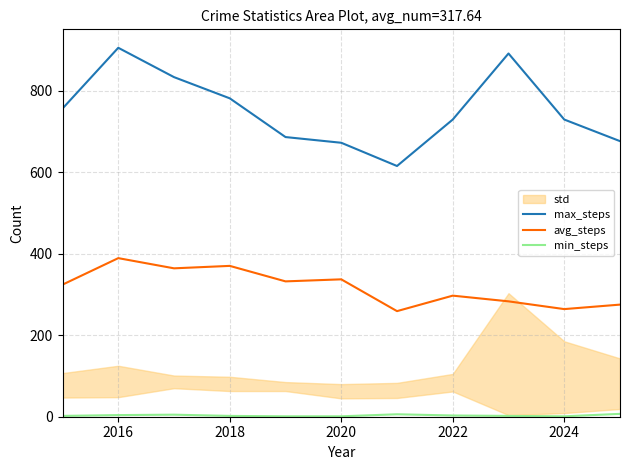

Rank the series by their average value, from lowest to highest.

min_steps, avg_steps, max_steps